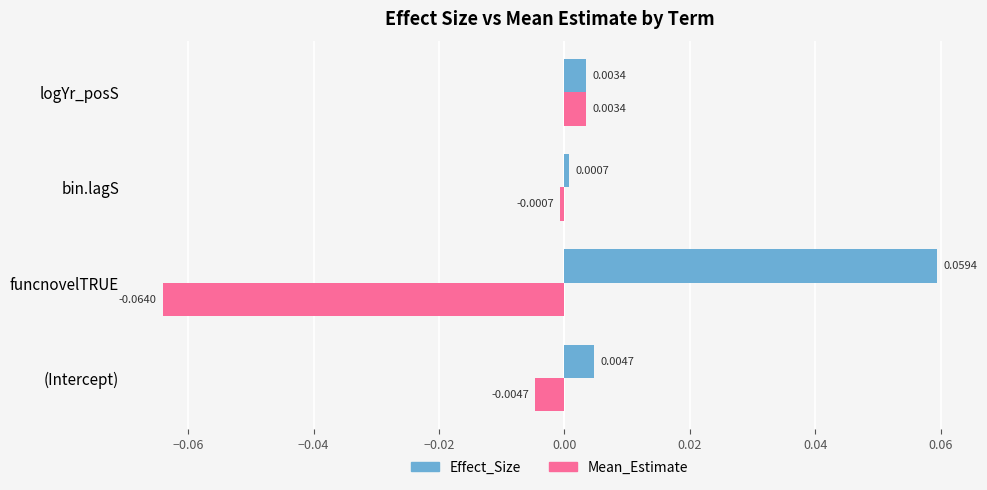

Which category has the lowest value in the Mean_Estimate series?

funcnovelTRUE